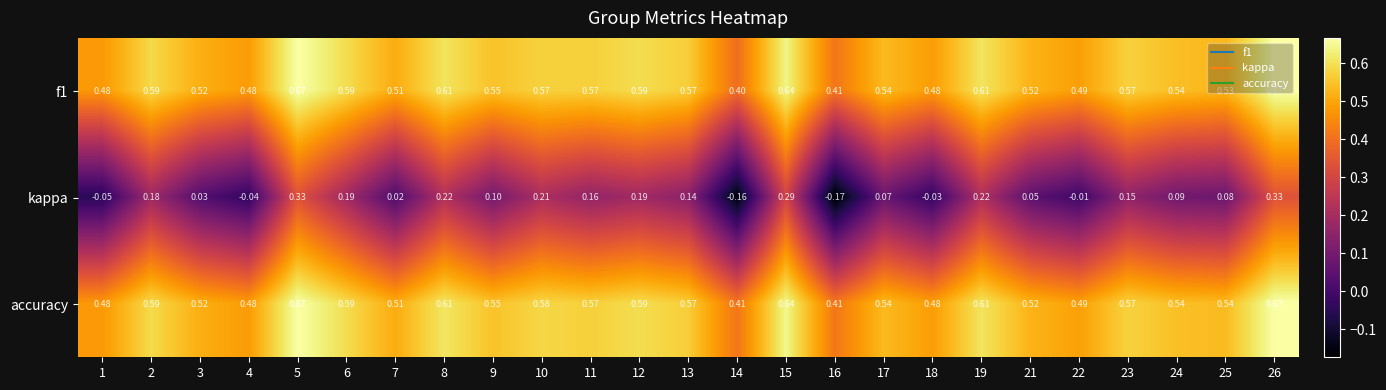

Which series changed the most between 6 and 17?

kappa